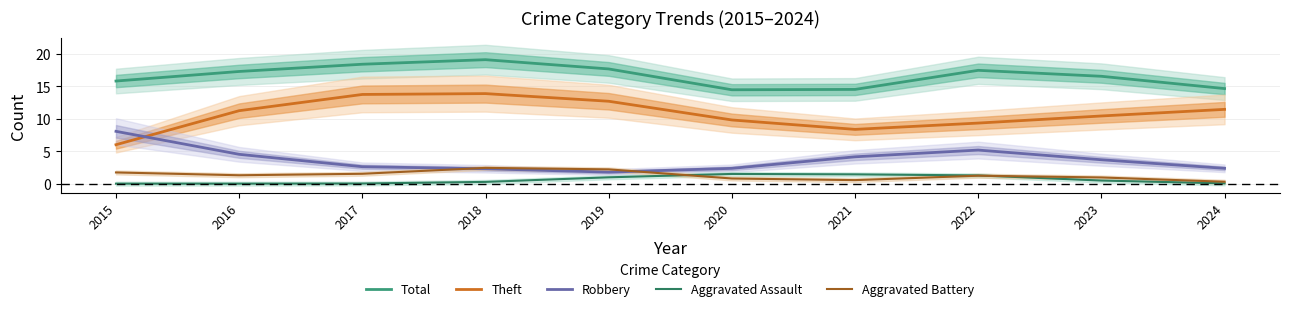

Where is the first local maximum for Aggravated Assault?

2020